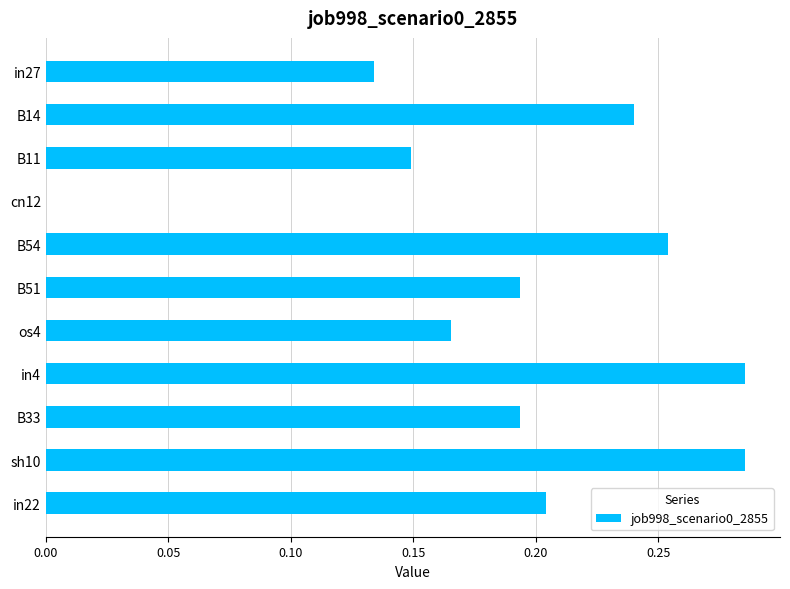

True or false: the data shows 0.4 at B14.

False